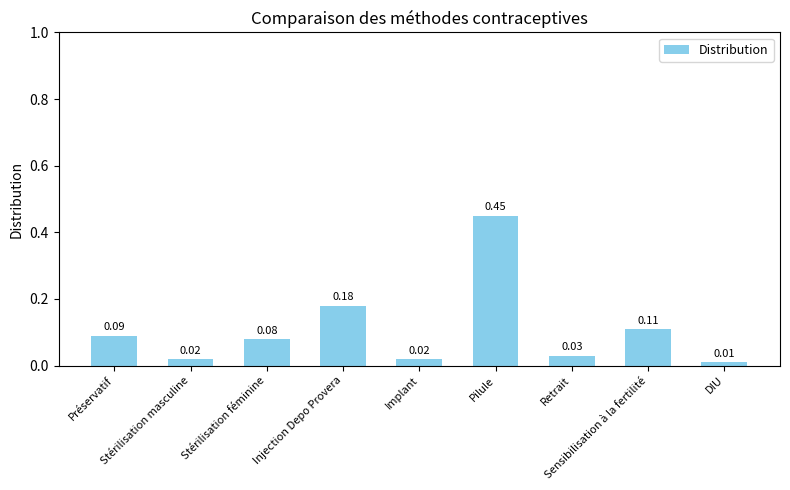

What position from the left is Retrait?

7